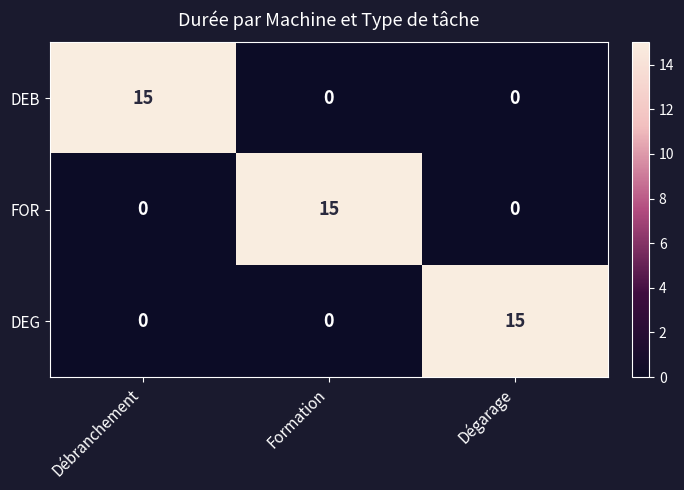

What is the sum of all FOR values?

15